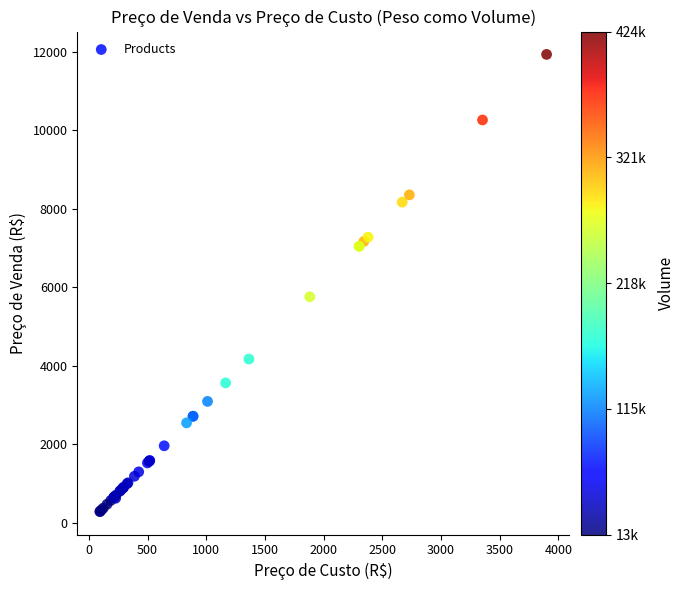

What Y value in the scatter plot is closest to 6108?

5758.2